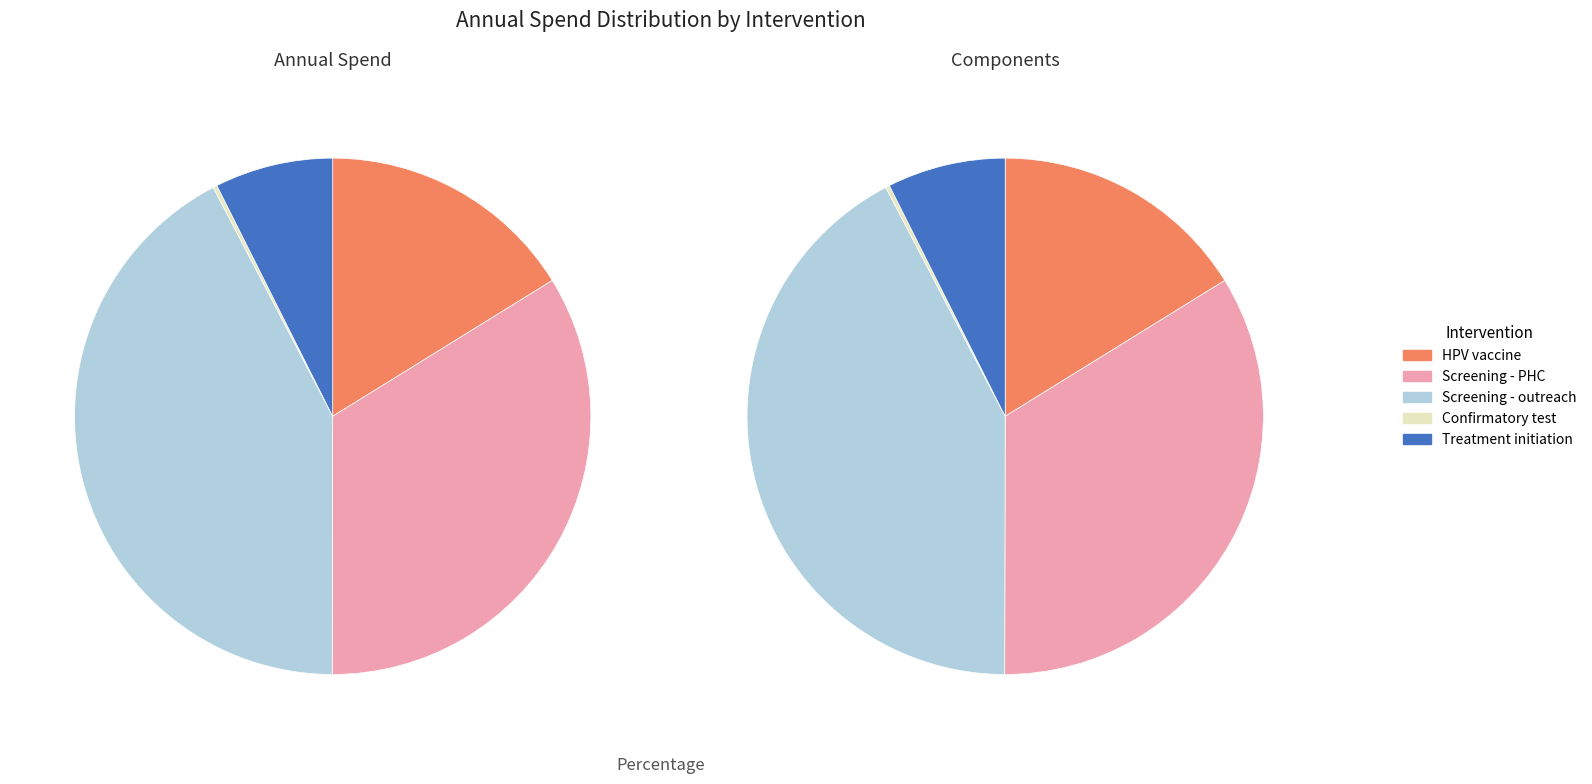

True or false: Screening - outreach accounts for 29% of the total.

False